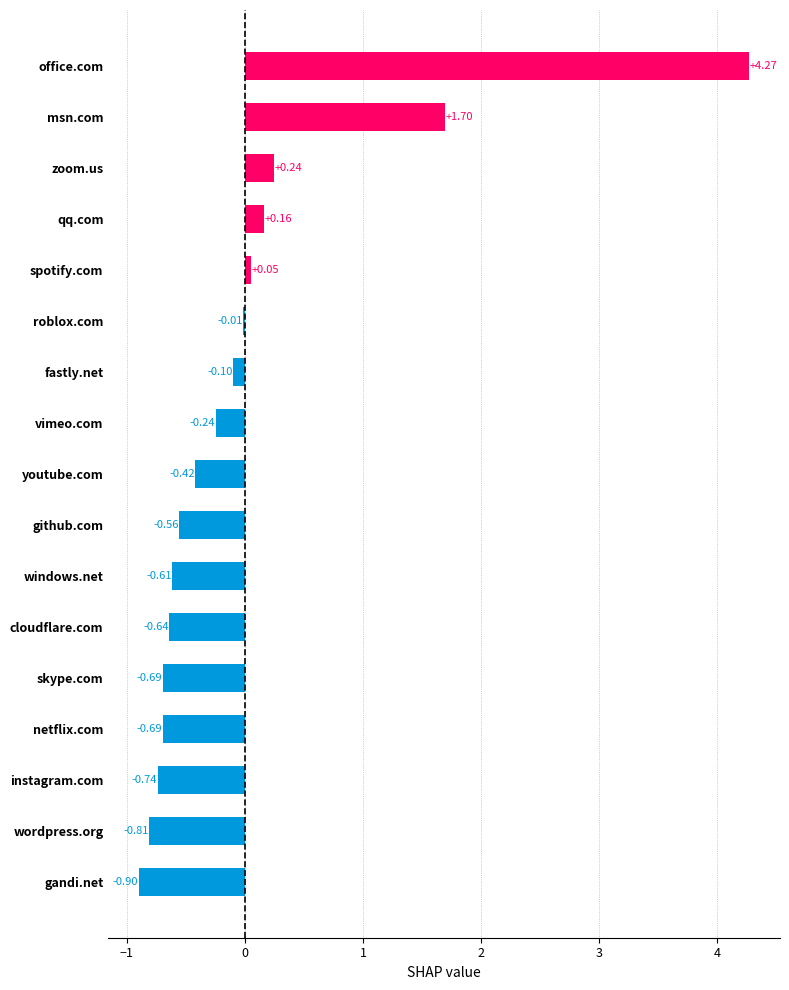

What is the change in value from office.com to vimeo.com?

-4.5